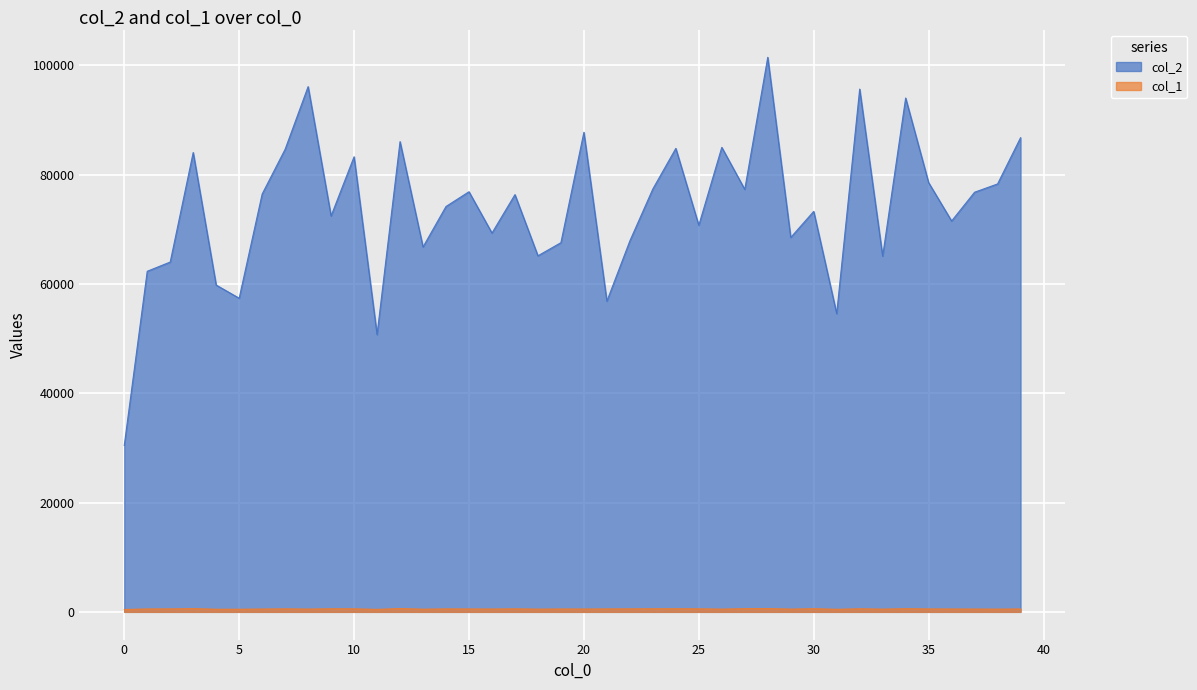

How many distinct data groups are displayed?

2